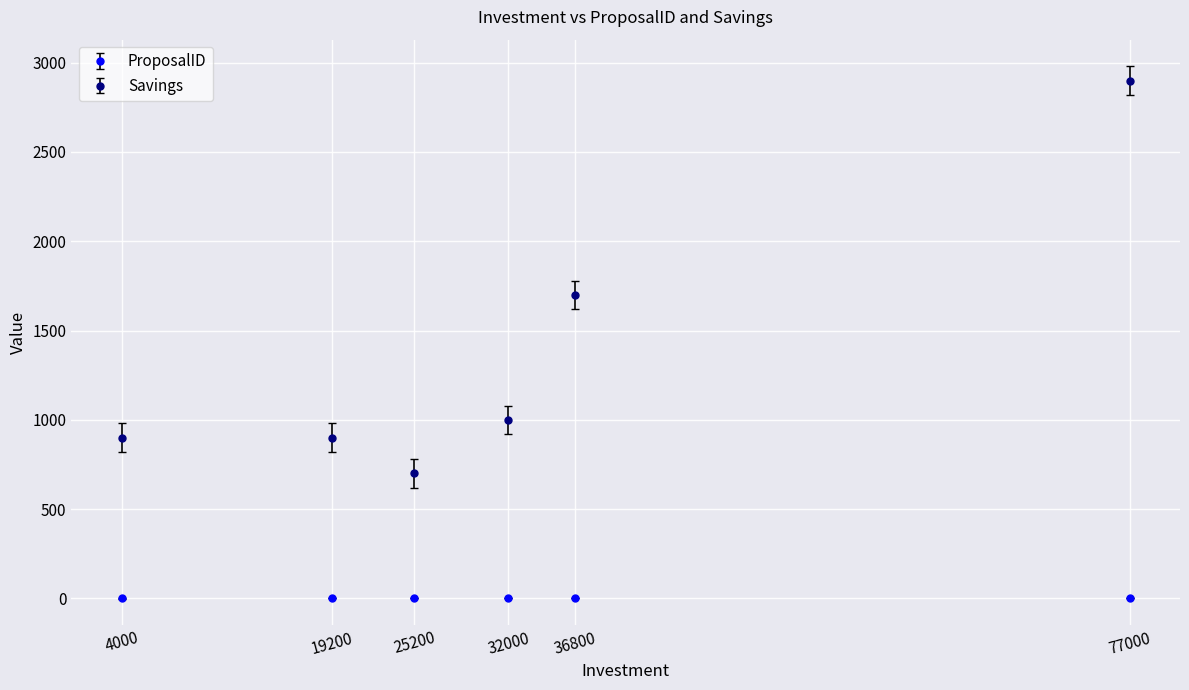

The value of Savings at 77000 is 4734. True or false?

False